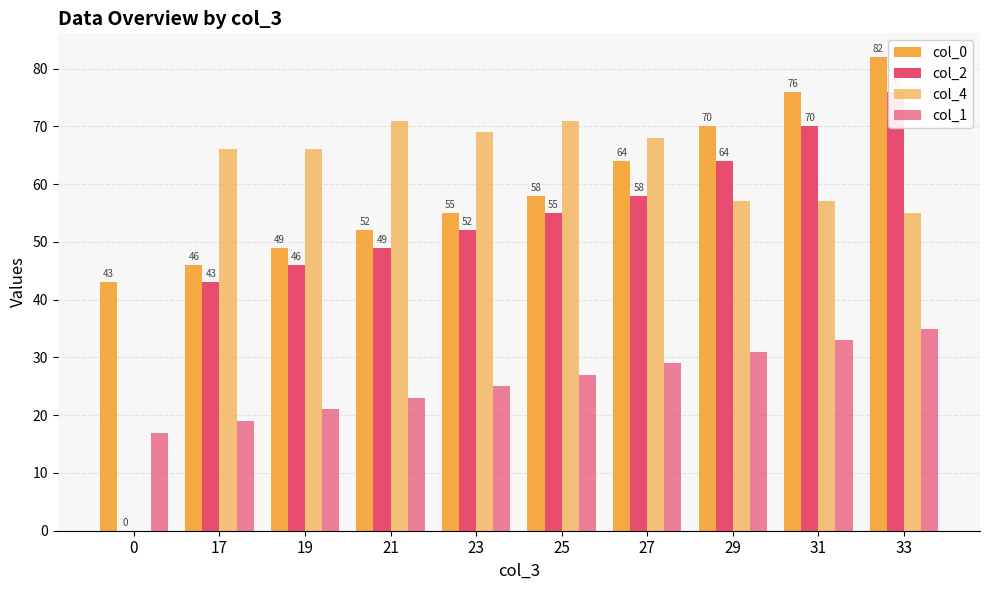

At which label does col_4 first exceed 66?

21